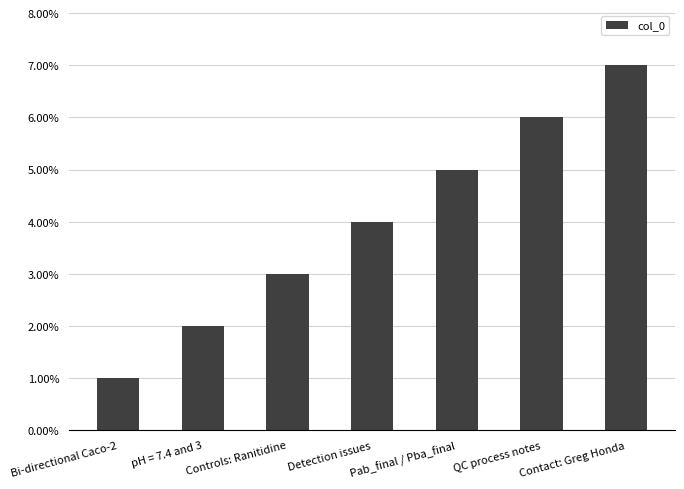

What is the ratio of the value at pH = 7.4 and 3 to the value at Pab_final / Pba_final?

0.4